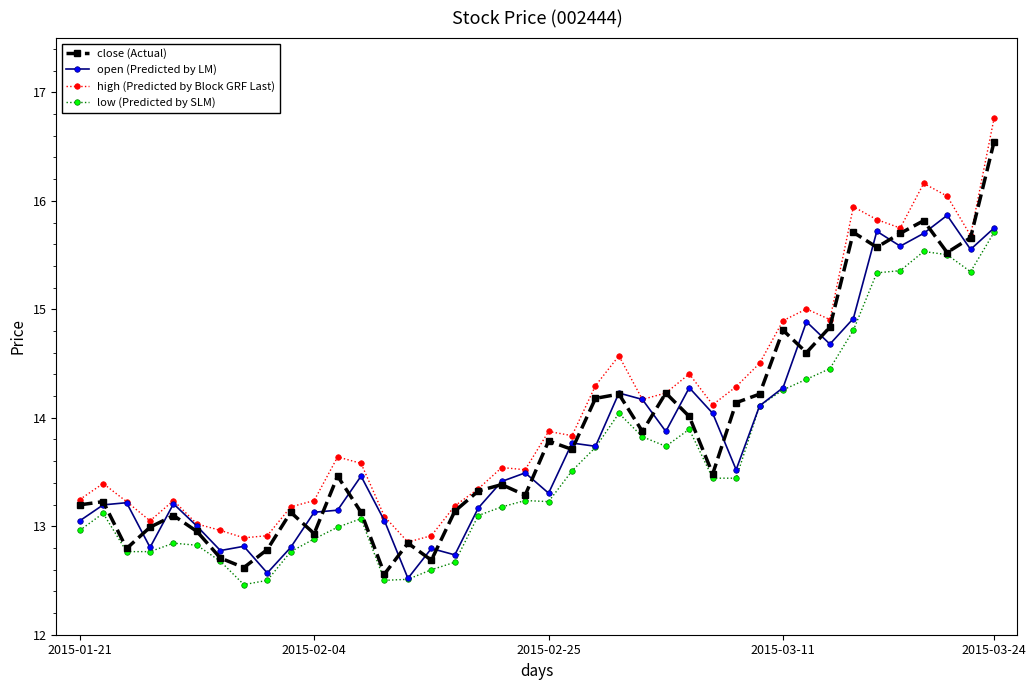

What is the maximum value for open (Predicted by LM)?

15.9